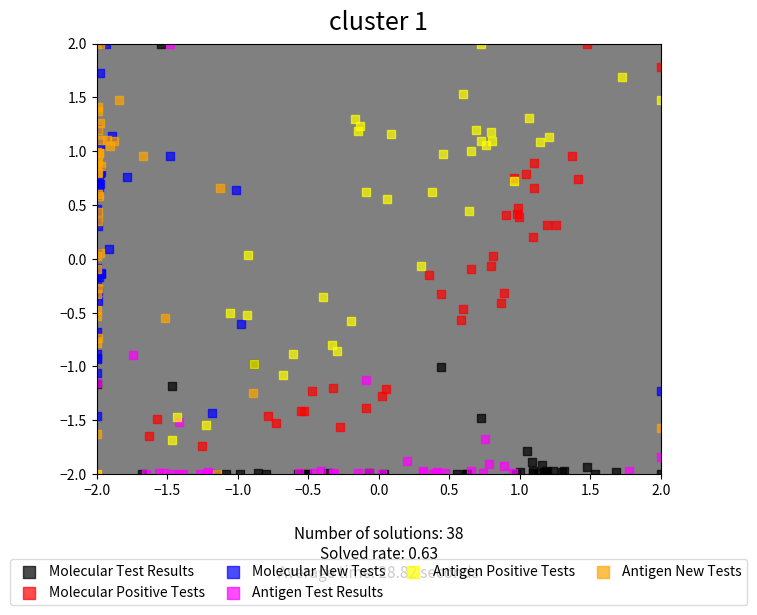

What are all the series names shown in the legend?

Molecular Test Results, Molecular Positive Tests, Molecular New Tests, Antigen Test Results, Antigen Positive Tests, Antigen New Tests